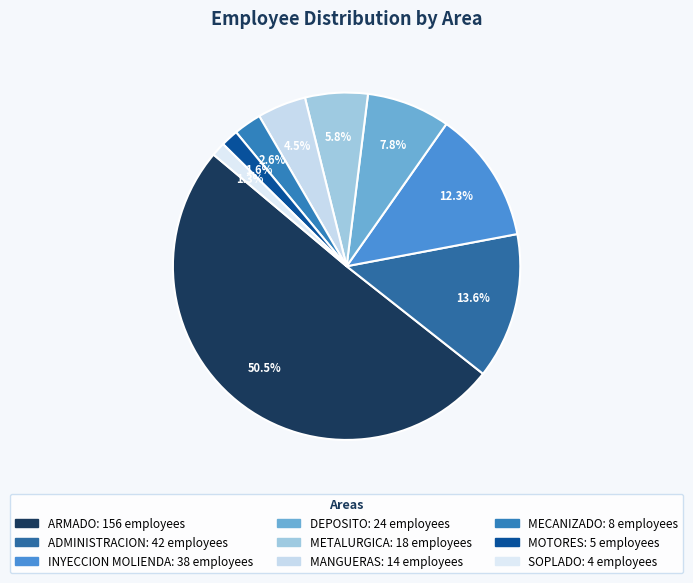

To the nearest percent, what is the combined percentage of ADMINISTRACION and MOTORES?

15%